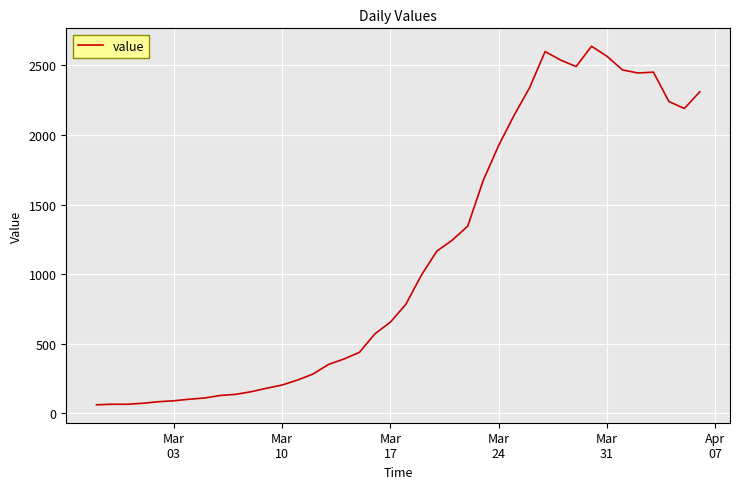

What is the minimum value shown in the chart?

61